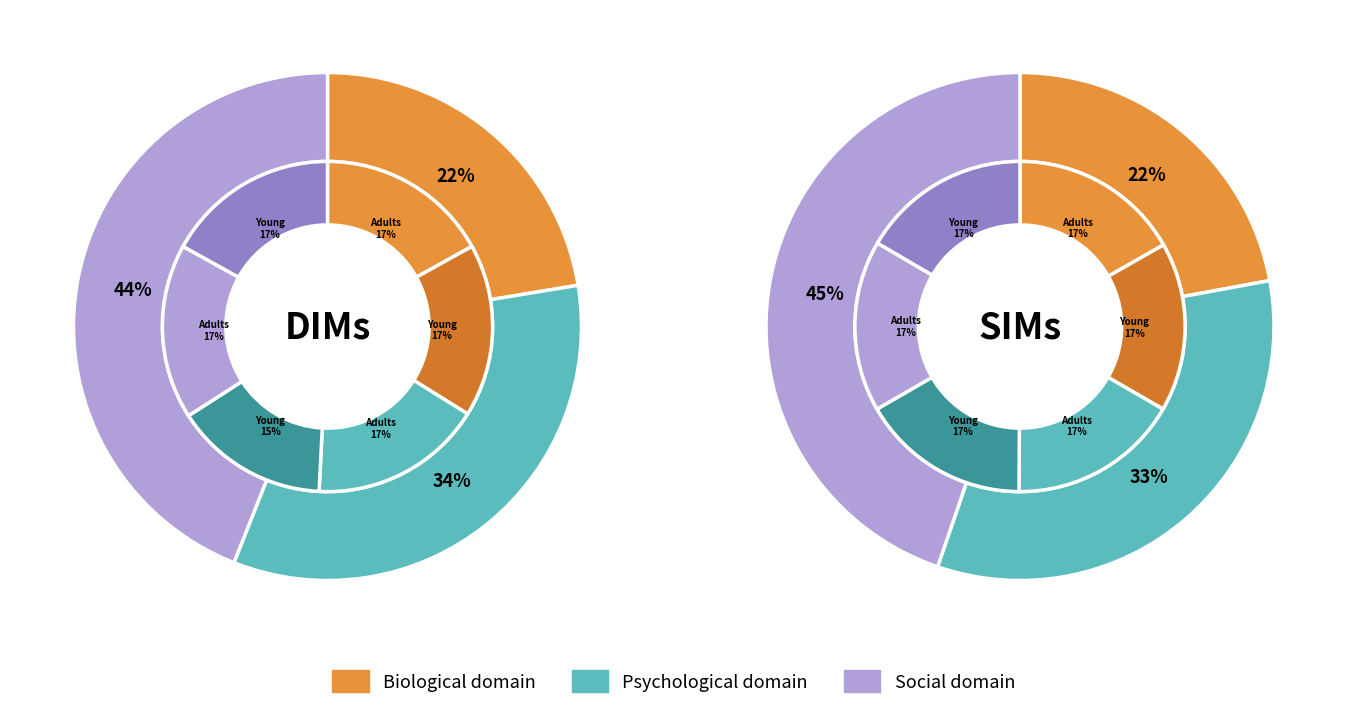

Does 2 account for over 50% of the chart?

No